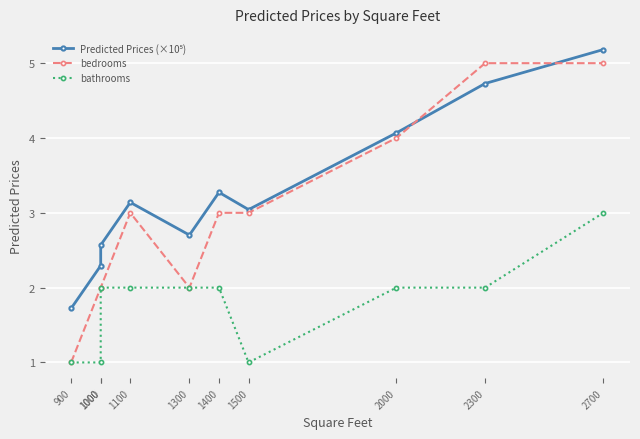

What is the value of the bathrooms point at the 5th from the left?

2.0